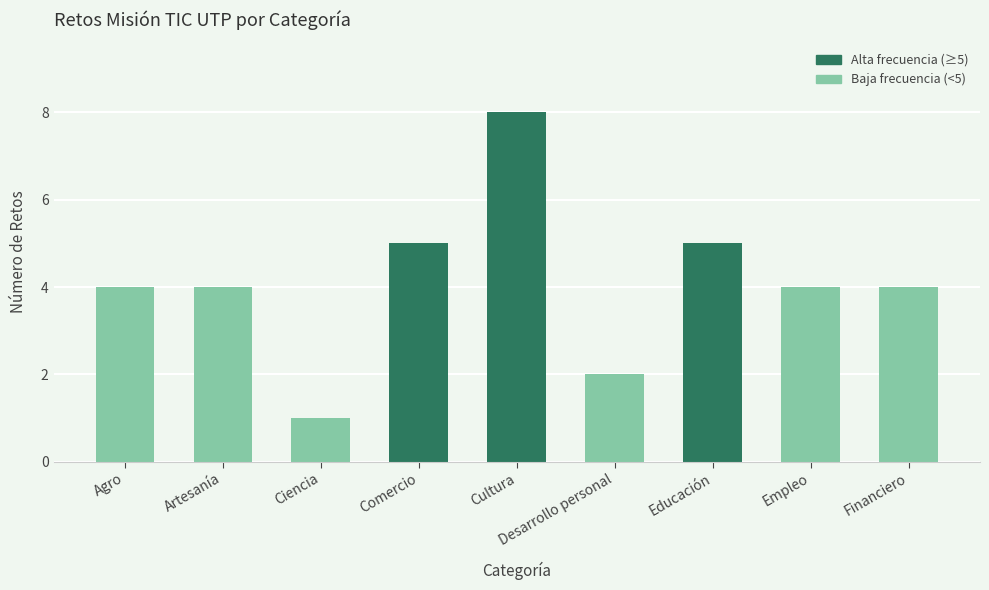

What is the label of the 3rd bar from the right?

Educación